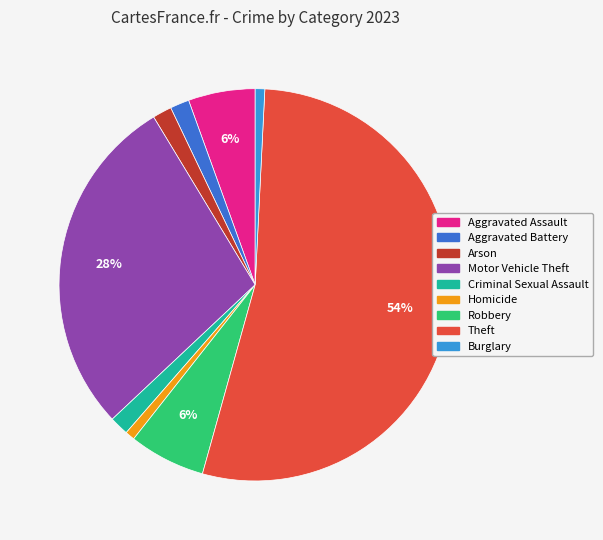

Does Homicide account for over 50% of the chart?

No